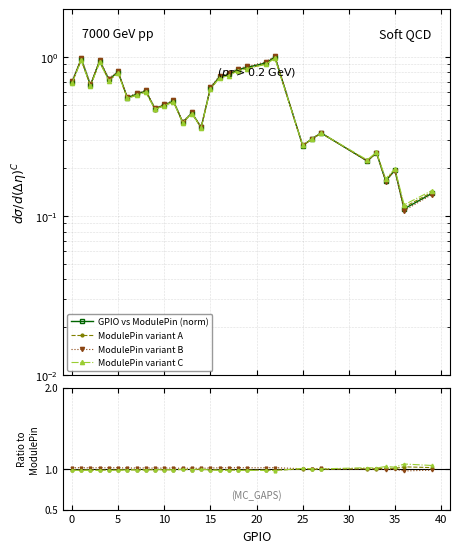

The chart shows a value of 0.2 at 14. True or false?

False